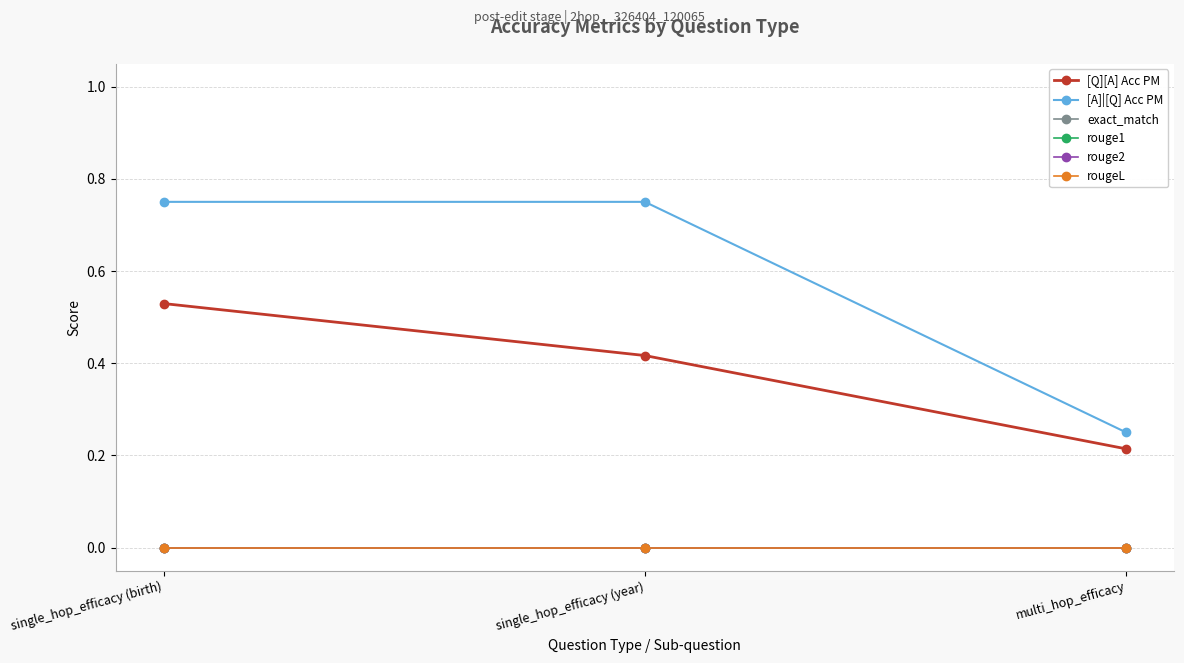

Is this an area chart (filled region under the line)?

No